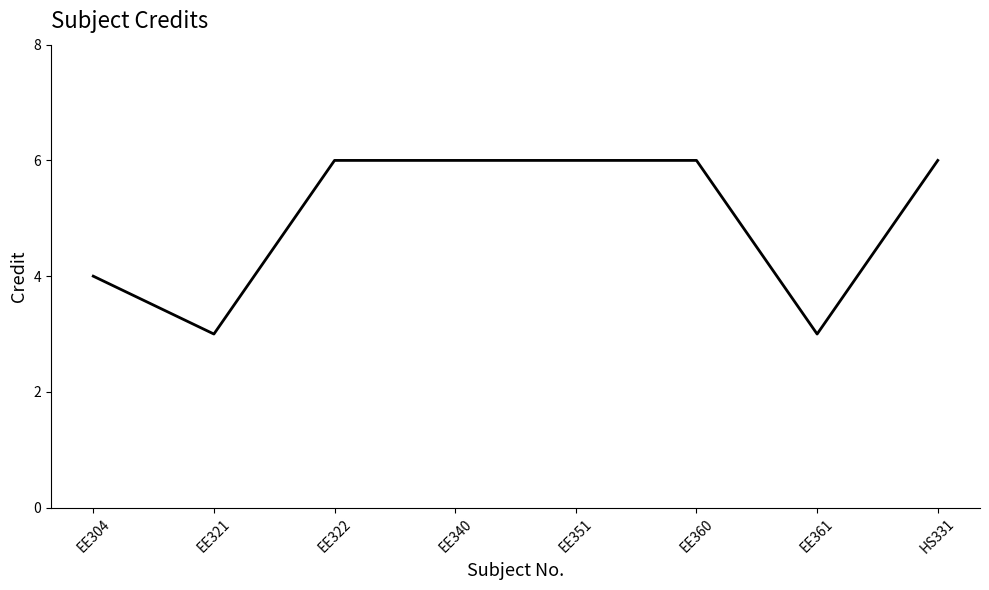

What is the smallest value displayed?

3